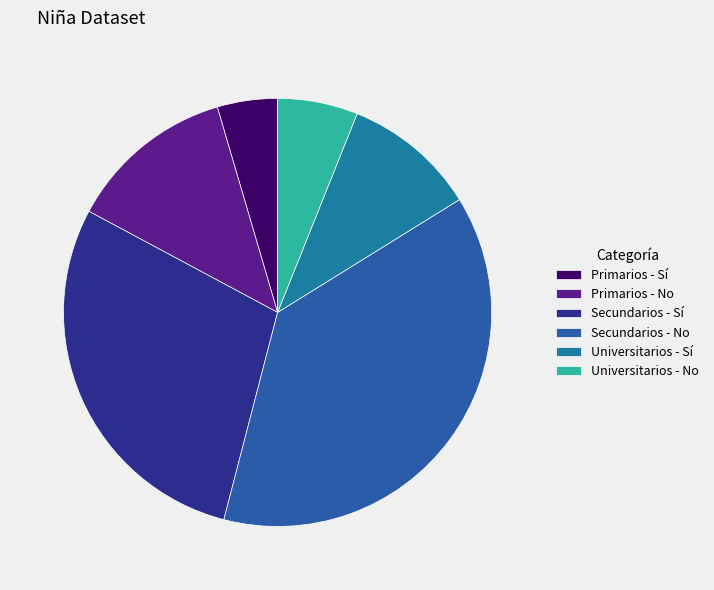

How many segments does this pie chart have?

6